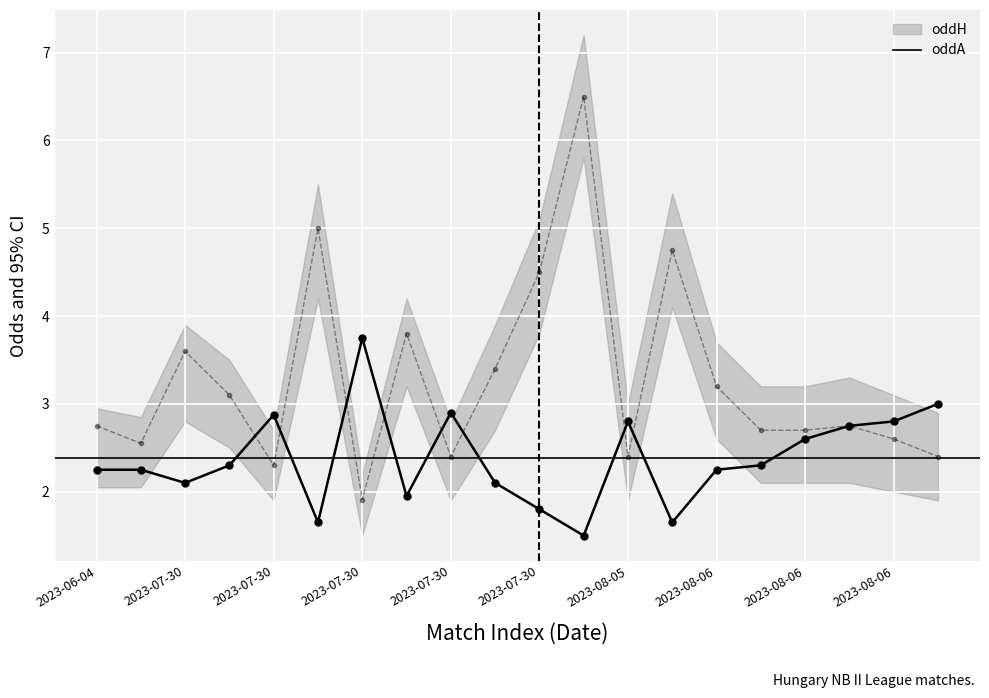

Reading left to right, list all the values displayed in this chart.

oddH: 2.2	2.2	2.1	2.3	2.9	1.6	3.8	1.9	2.9	2.1	1.8	1.5	2.8	1.6	2.2	2.3	2.6	2.8	2.8	3.0
oddA: 2.8	2.5	3.6	3.1	2.3	5.0	1.9	3.8	2.4	3.4	4.5	6.5	2.4	4.8	3.2	2.7	2.7	2.8	2.6	2.4